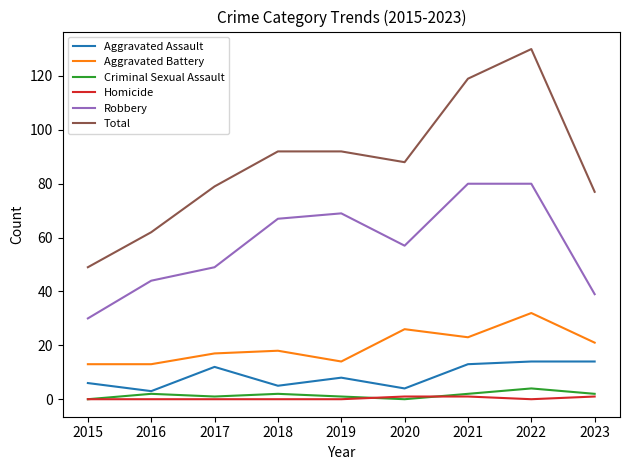

Which series has the largest total across all categories?

Total